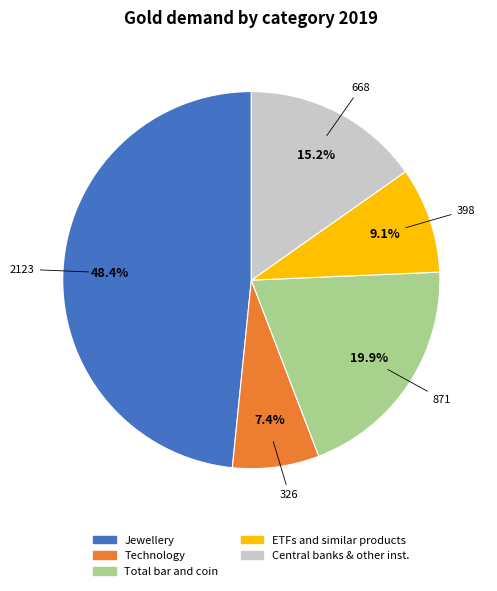

What percentage is NOT represented by Central banks & other inst.?

84.8%